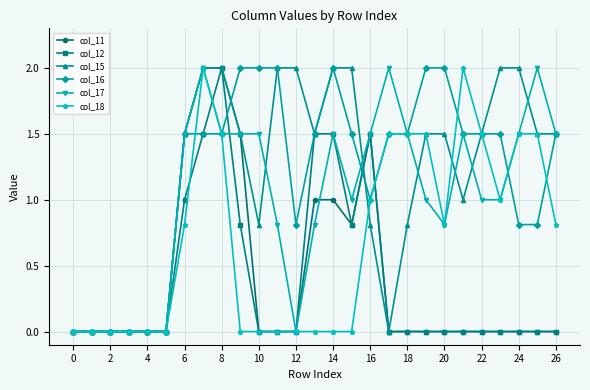

What is the highest value of the col_15 series?

2.0